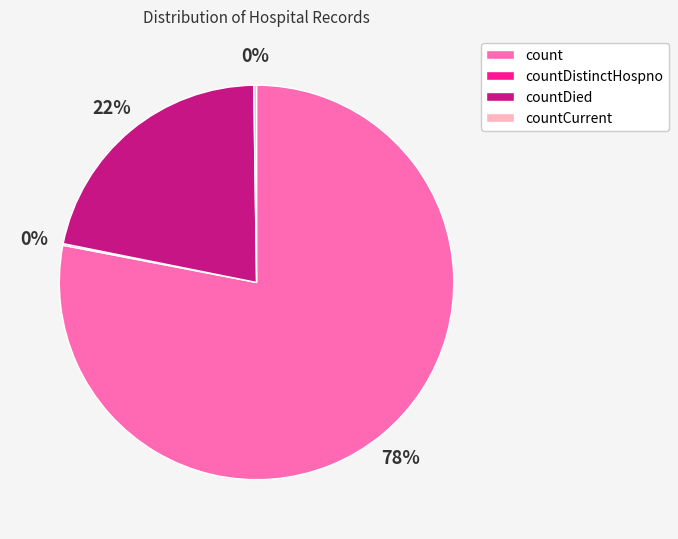

To the nearest percent, what is the average slice percentage?

25%